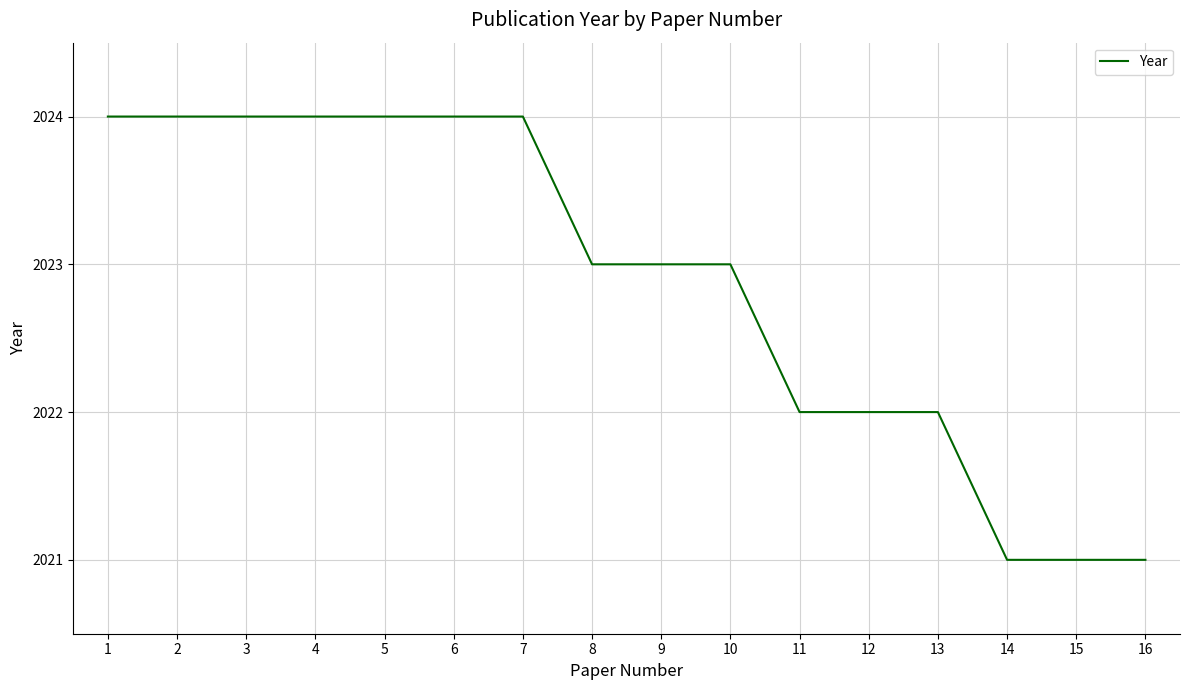

What is the sum of all values?

32366